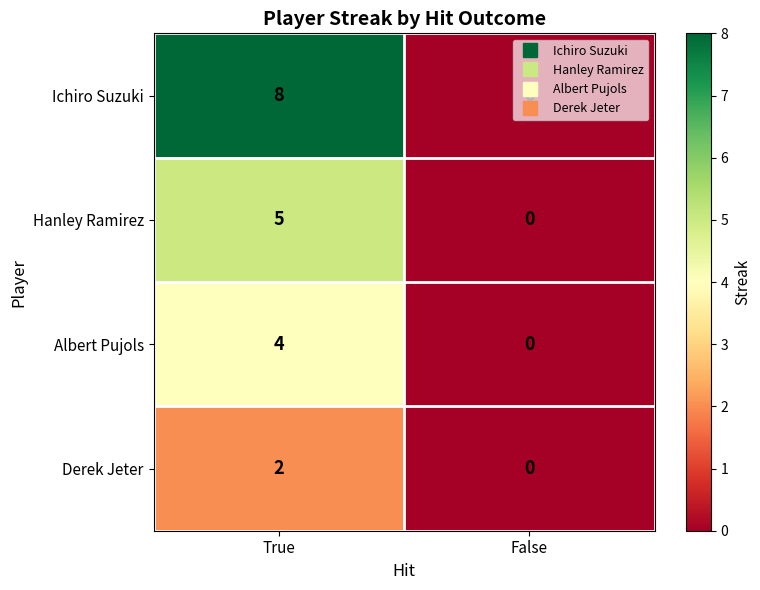

What is the sum of the Ichiro Suzuki values at False and True?

8